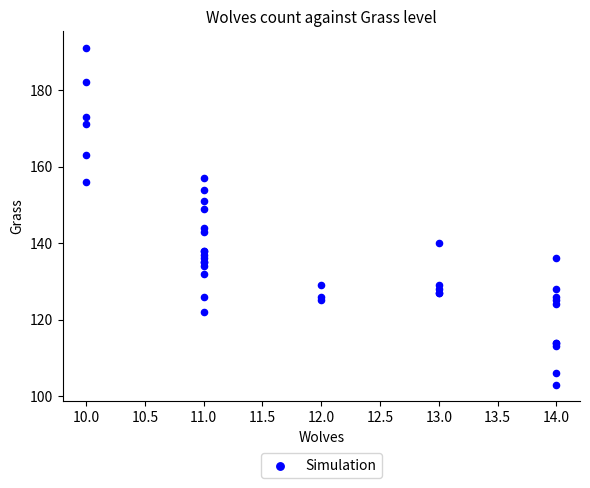

What Y value in the scatter plot is closest to 147?

149